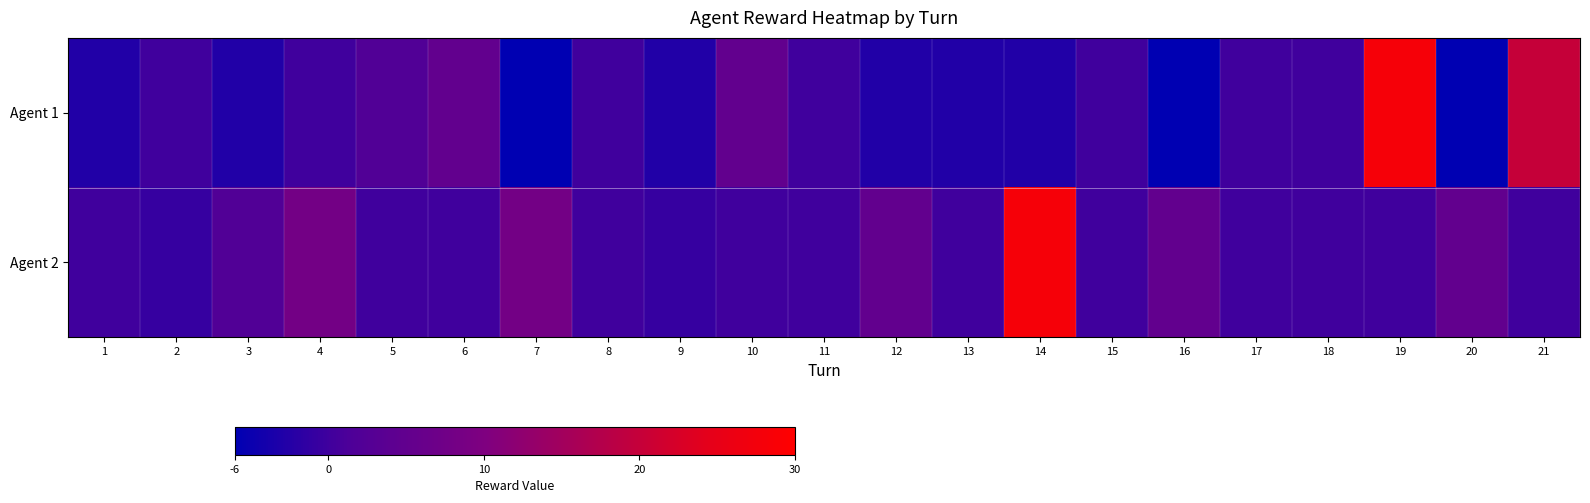

At 21, list the series in order from largest to smallest.

Agent 1, Agent 2